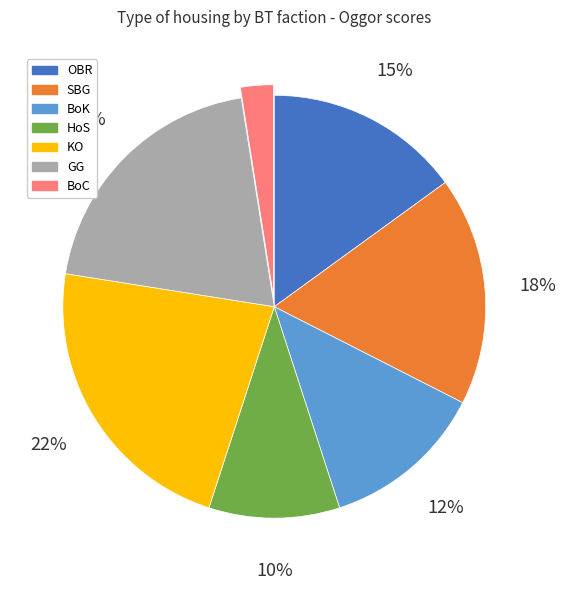

Do KO and GG together represent more than half of the pie?

No